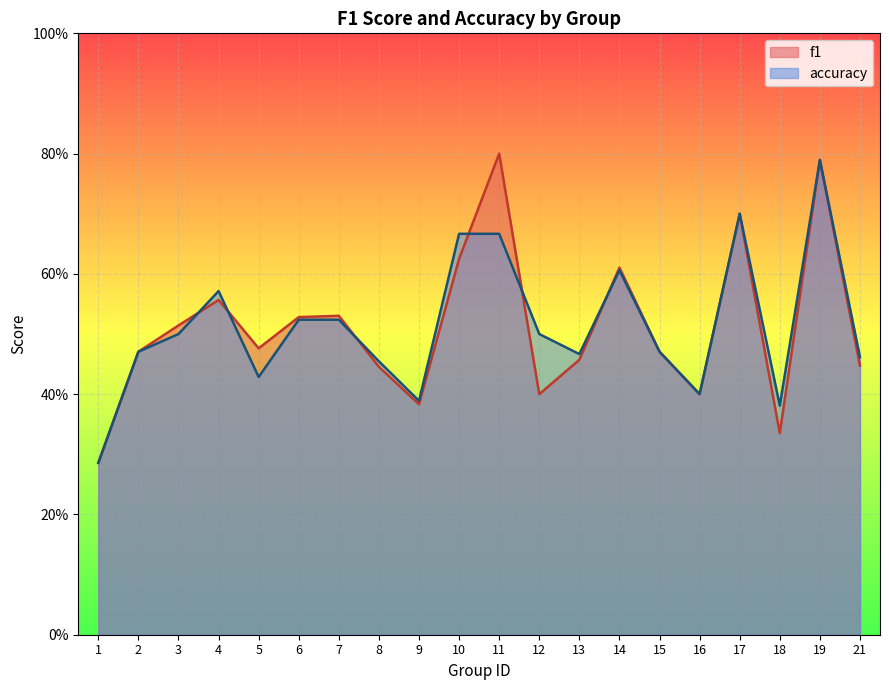

At which label is f1 closest to 0?

1